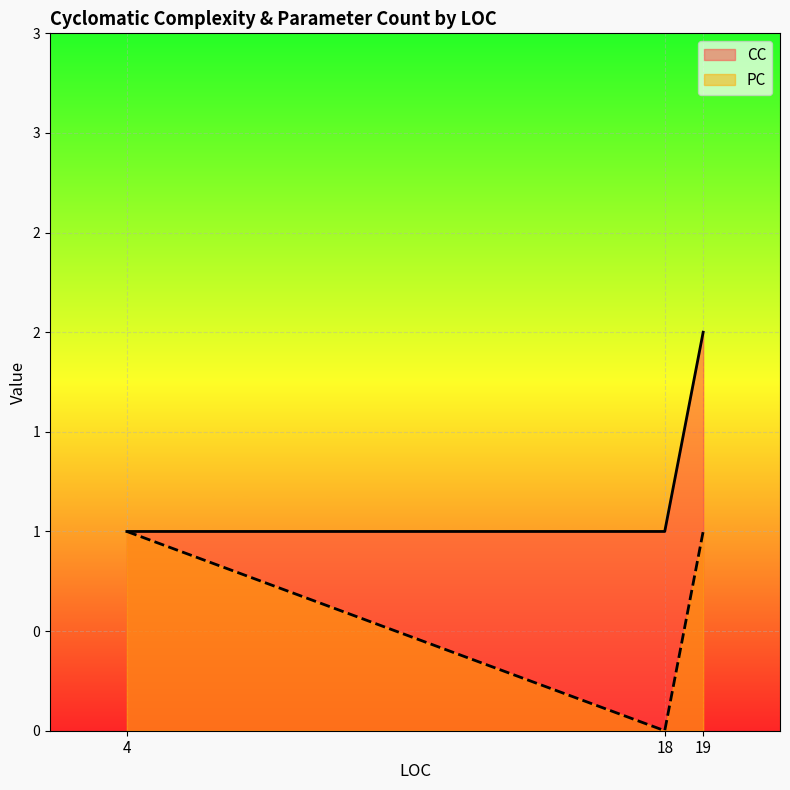

What is the highest value of the PC series?

1